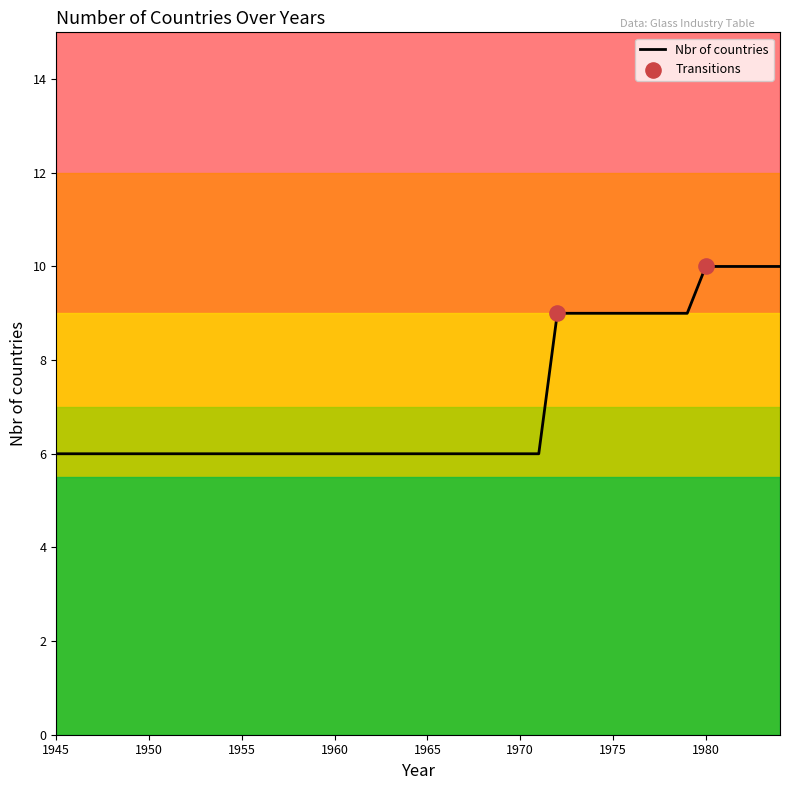

Between 1979 and 1972, which is larger?

1979